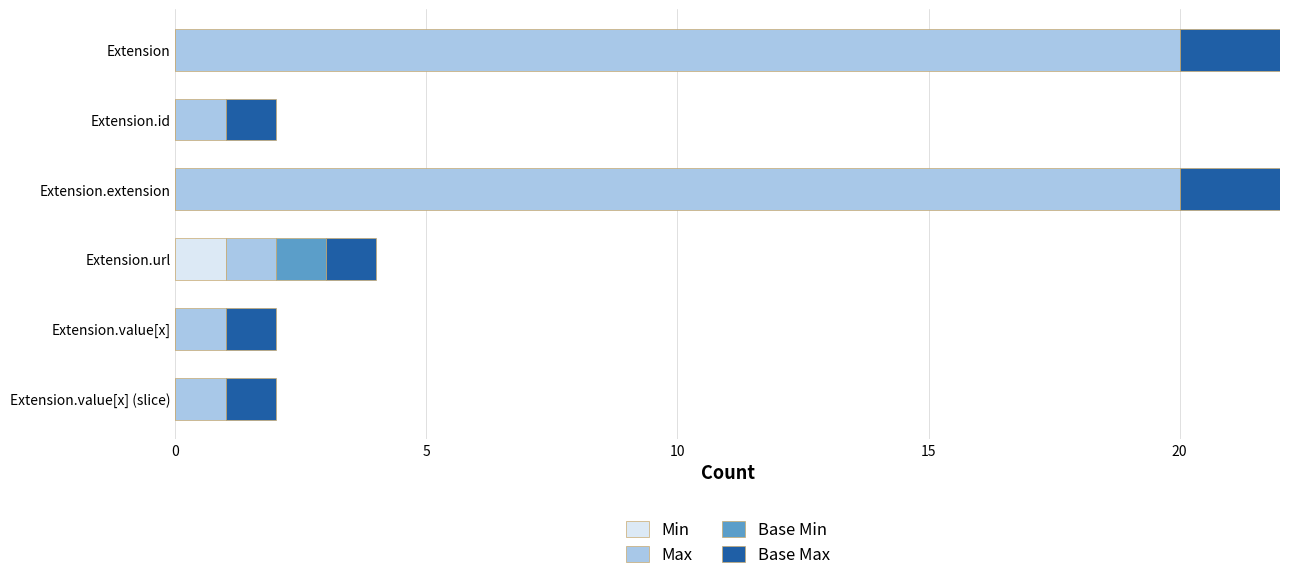

How many categories are shown in the chart?

6